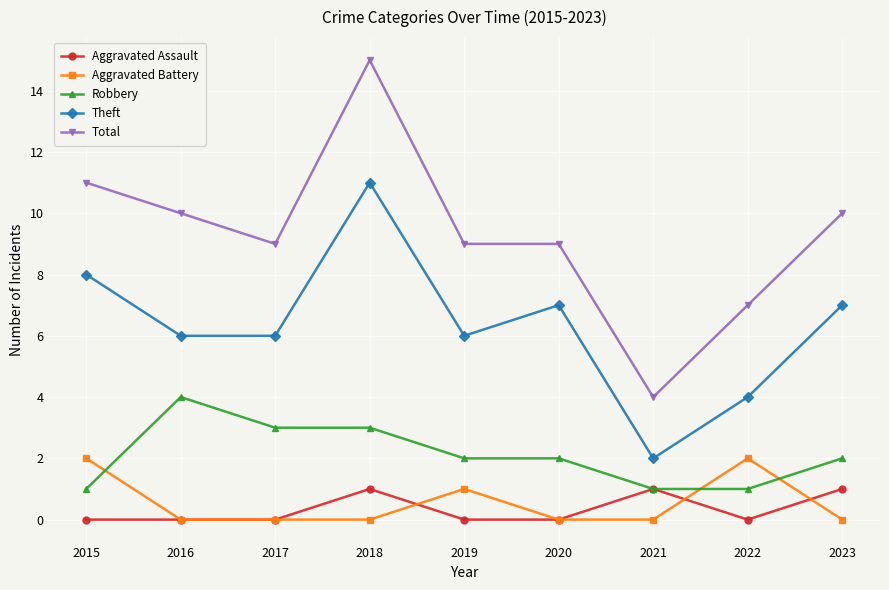

Which series has the largest range (max minus min)?

Total